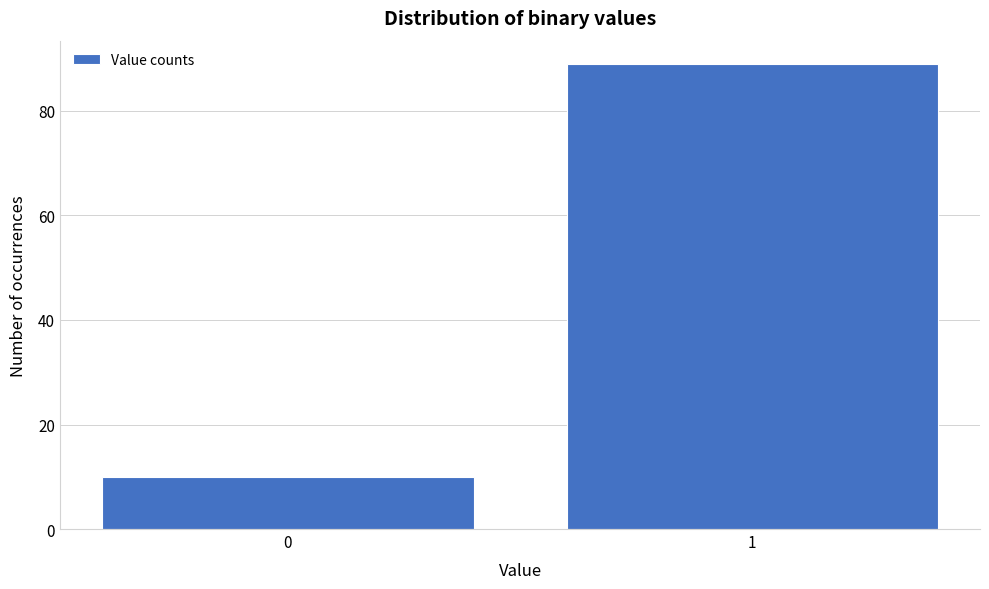

Reading left to right, extract all data points from this chart.

0=10	1=89